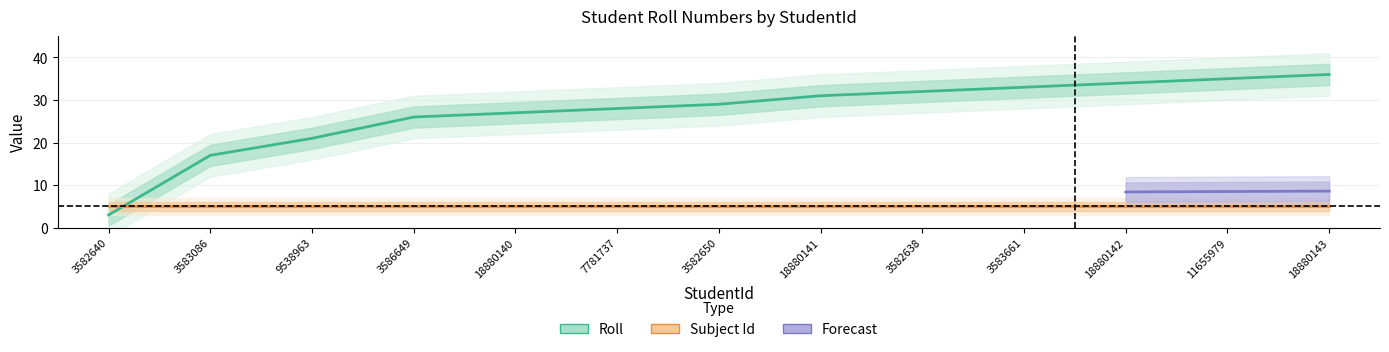

Rank the categories by value from lowest to highest.

3582640, 3583086, 9538963, 3586649, 18880140, 7781737, 3582650, 18880141, 3582638, 3583661, 18880142, 11655979, 18880143